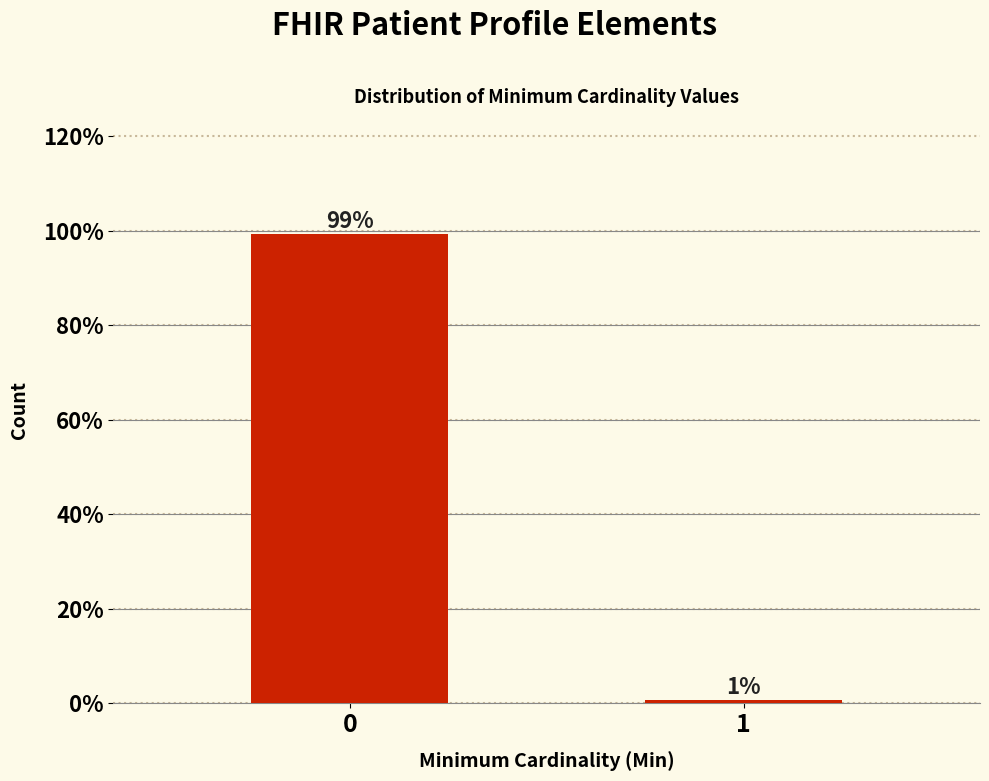

What is the greatest value displayed?

99.3